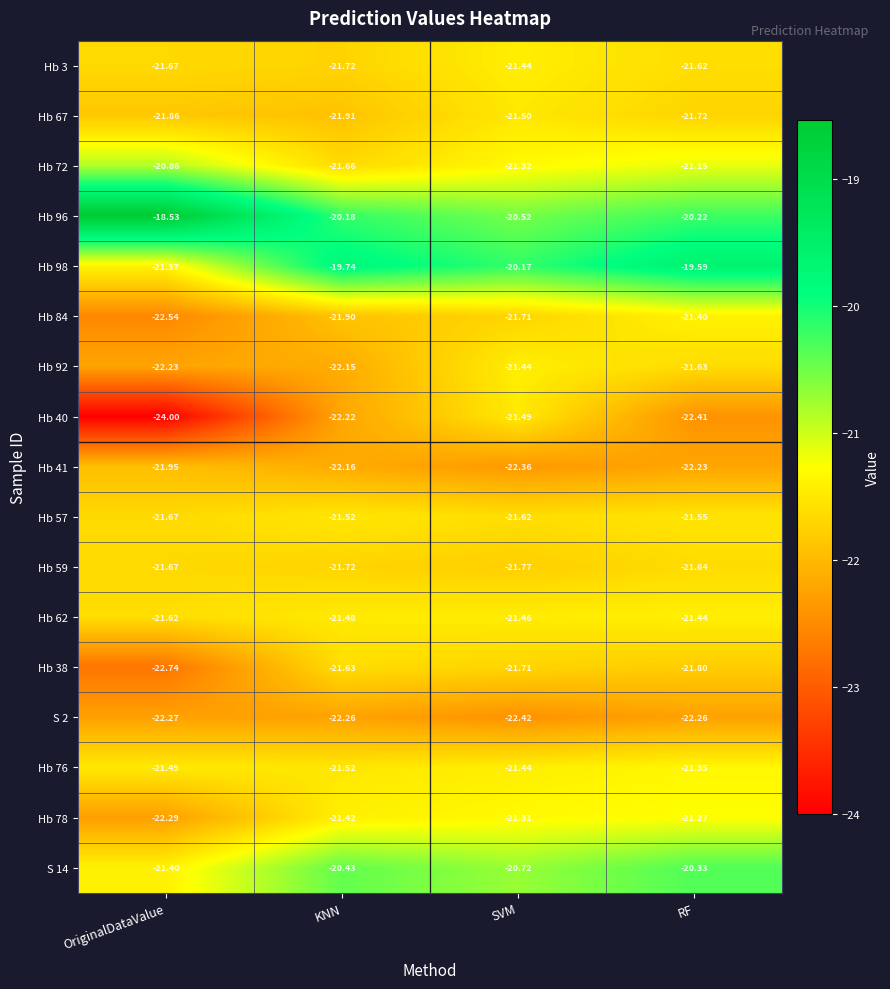

Is the value of Hb 96 at KNN greater than the value of Hb 92 at KNN?

Yes